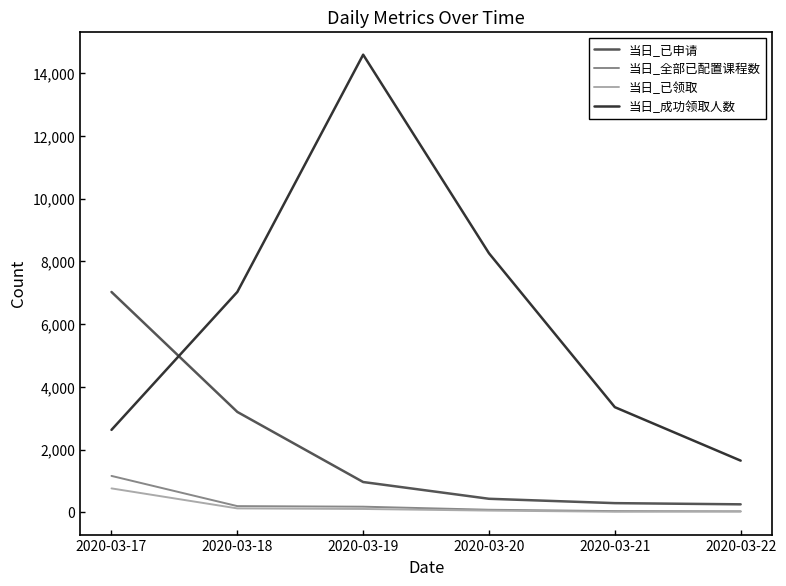

Does the chart display data point markers on the line(s)?

No